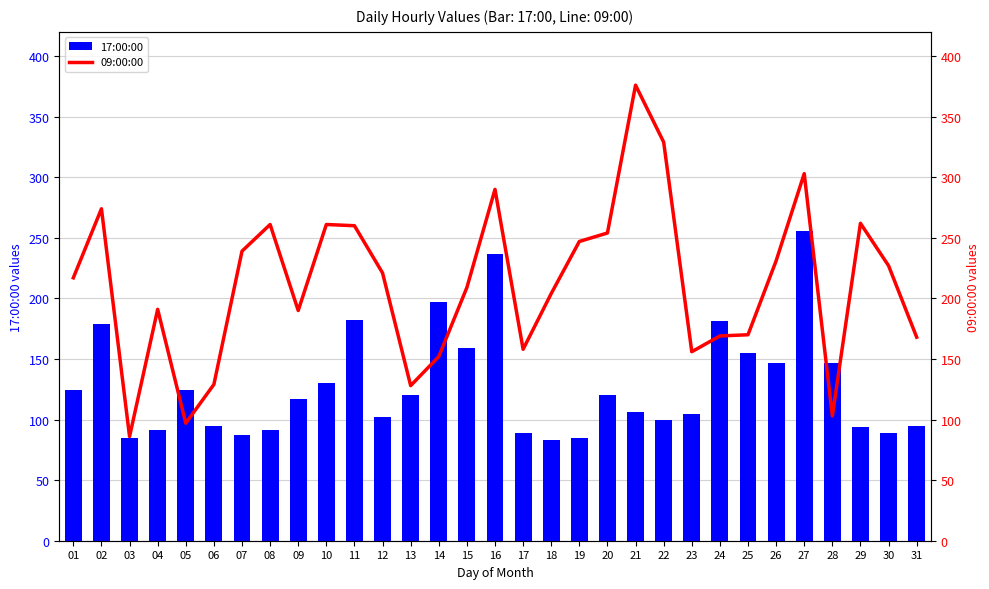

At how many categories does at least one series exceed 336?

1